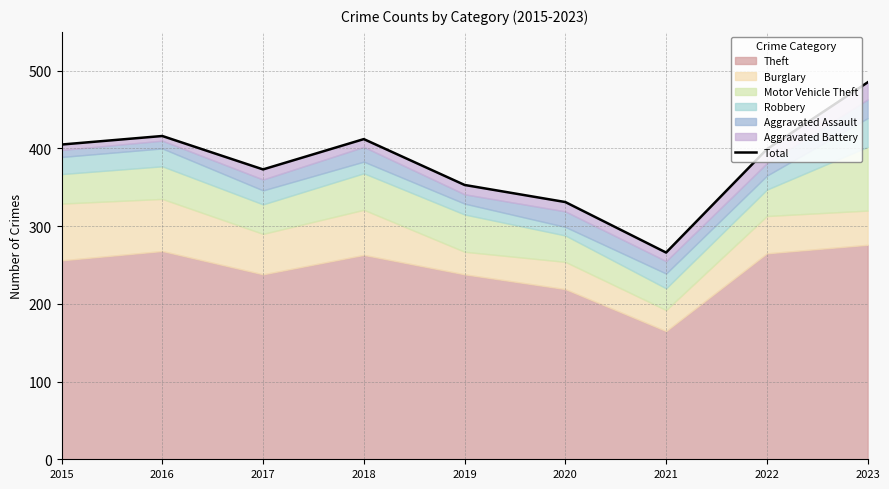

What is the value of the 8th point from the left?

399